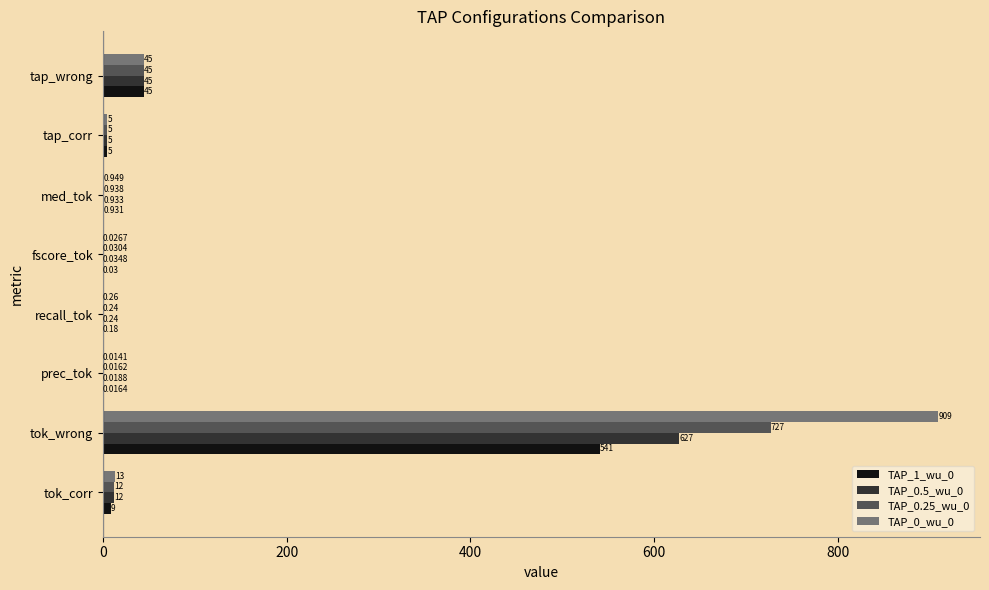

At which category is the sum across all series the highest?

tok_wrong